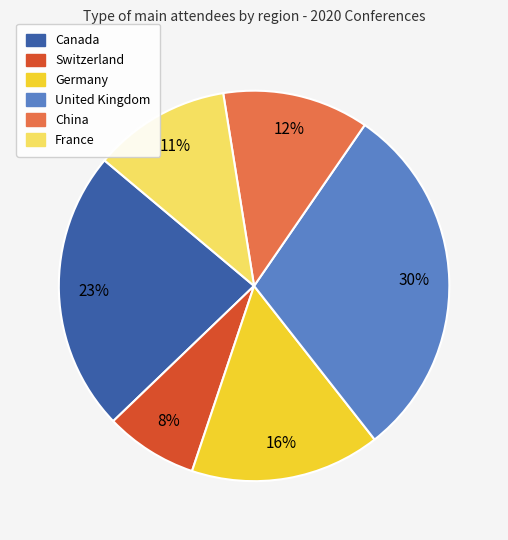

Rank the categories by value from highest to lowest.

United Kingdom, Canada, Germany, China, France, Switzerland